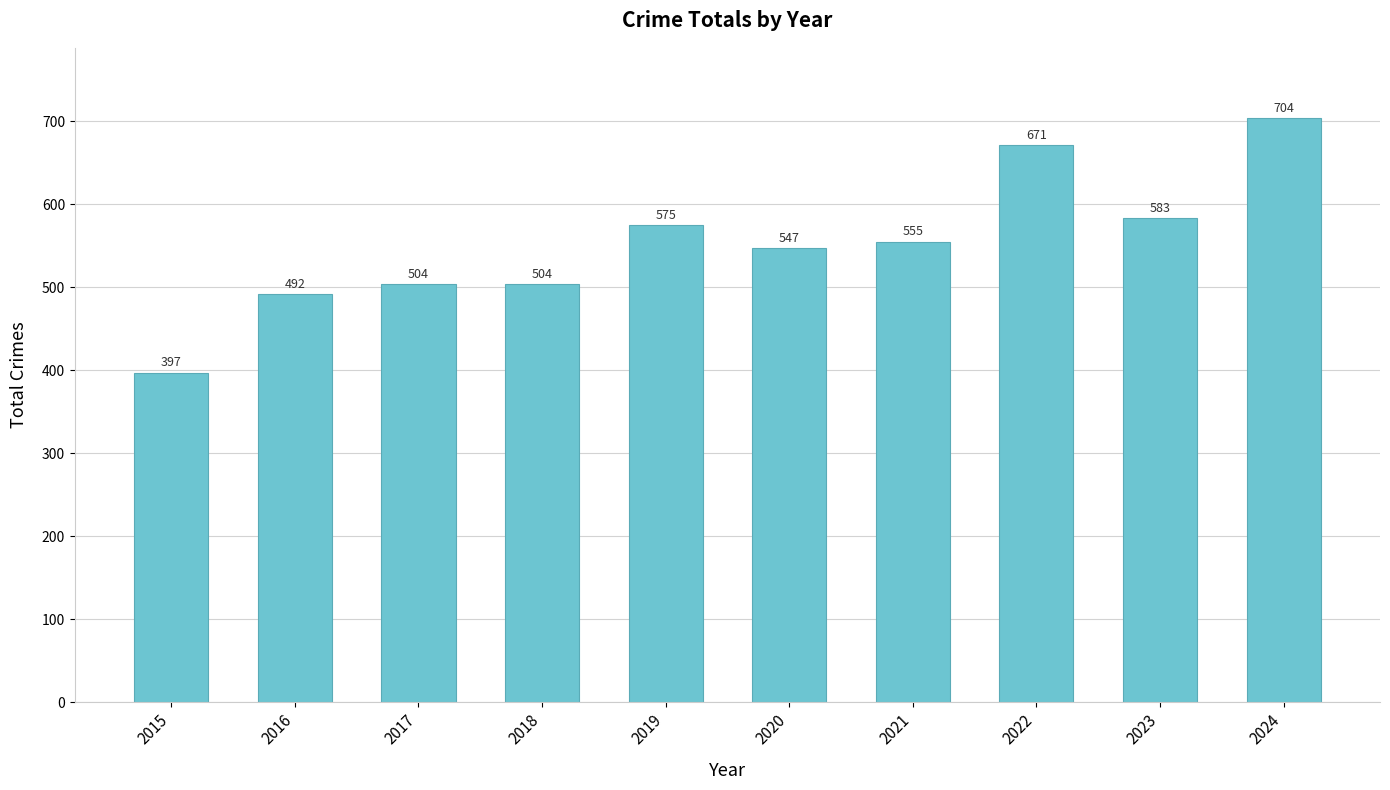

What is the difference between the maximum and minimum values?

307